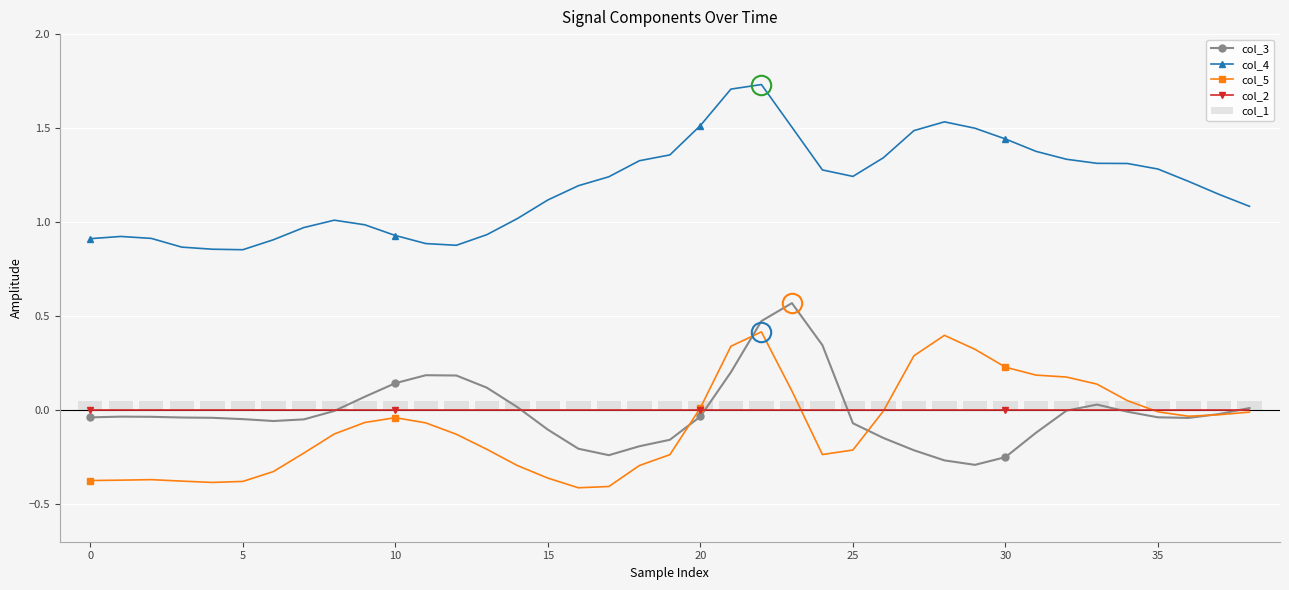

What is the label of the 19th bar from the left?

18